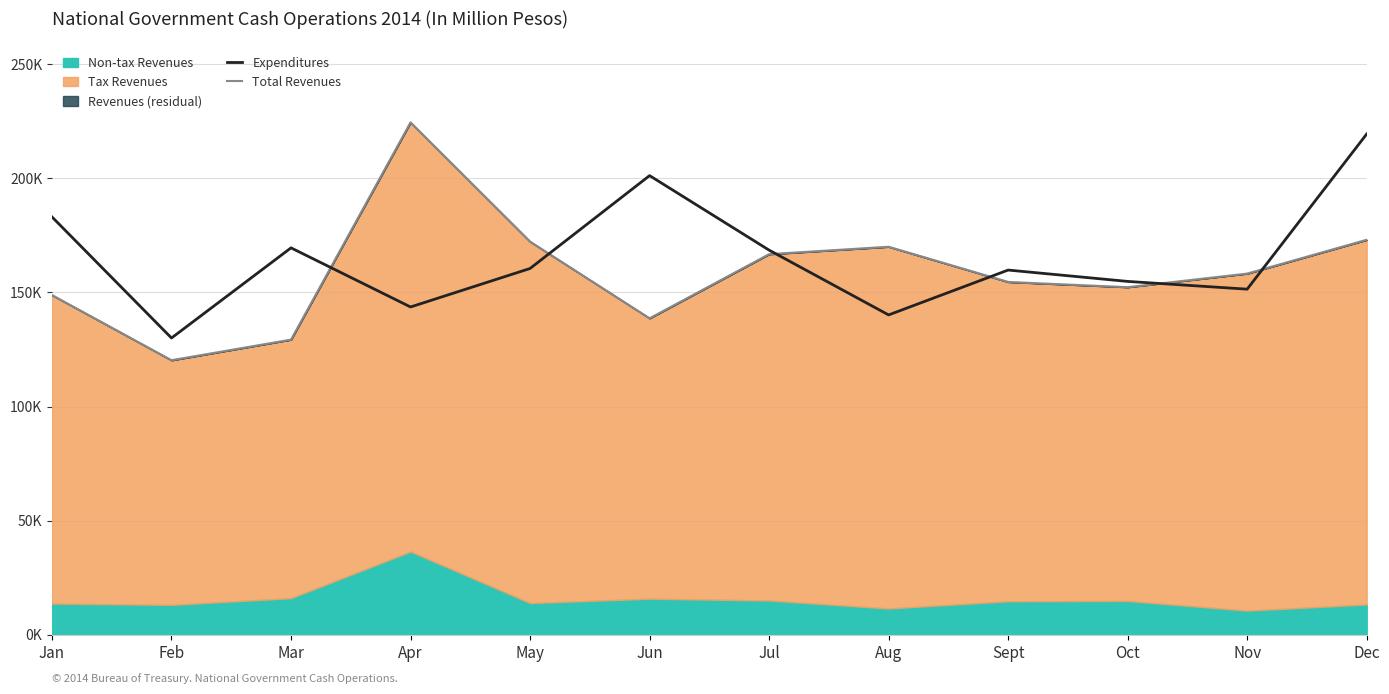

Which has a higher value, Jan or Jun?

Jun